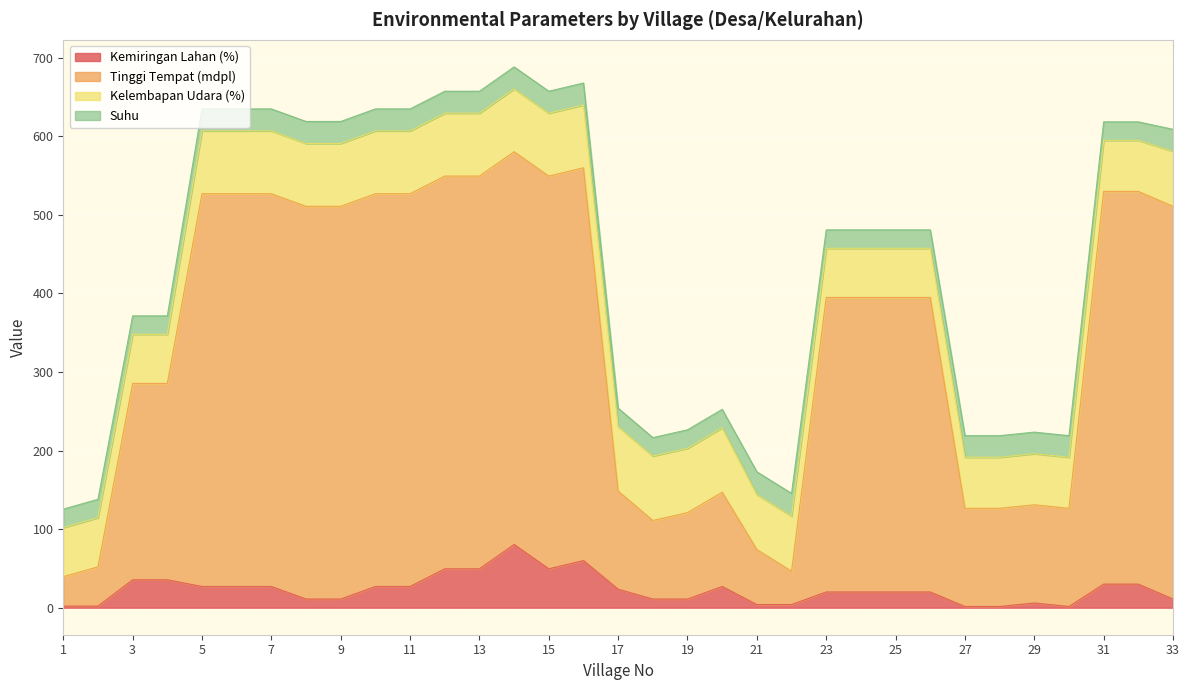

At which label does Kemiringan Lahan (%) reach its minimum?

27